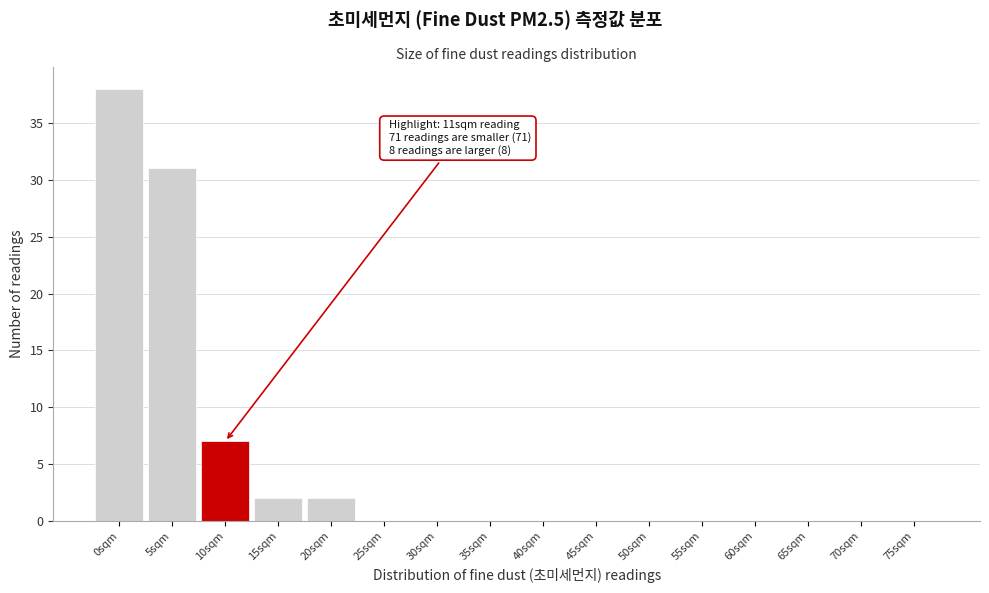

Reading right to left, list all the values displayed in this chart.

75sqm=0	70sqm=0	65sqm=0	60sqm=0	55sqm=0	50sqm=0	45sqm=0	40sqm=0	35sqm=0	30sqm=0	25sqm=0	20sqm=2	15sqm=2	10sqm=7	5sqm=31	0sqm=38